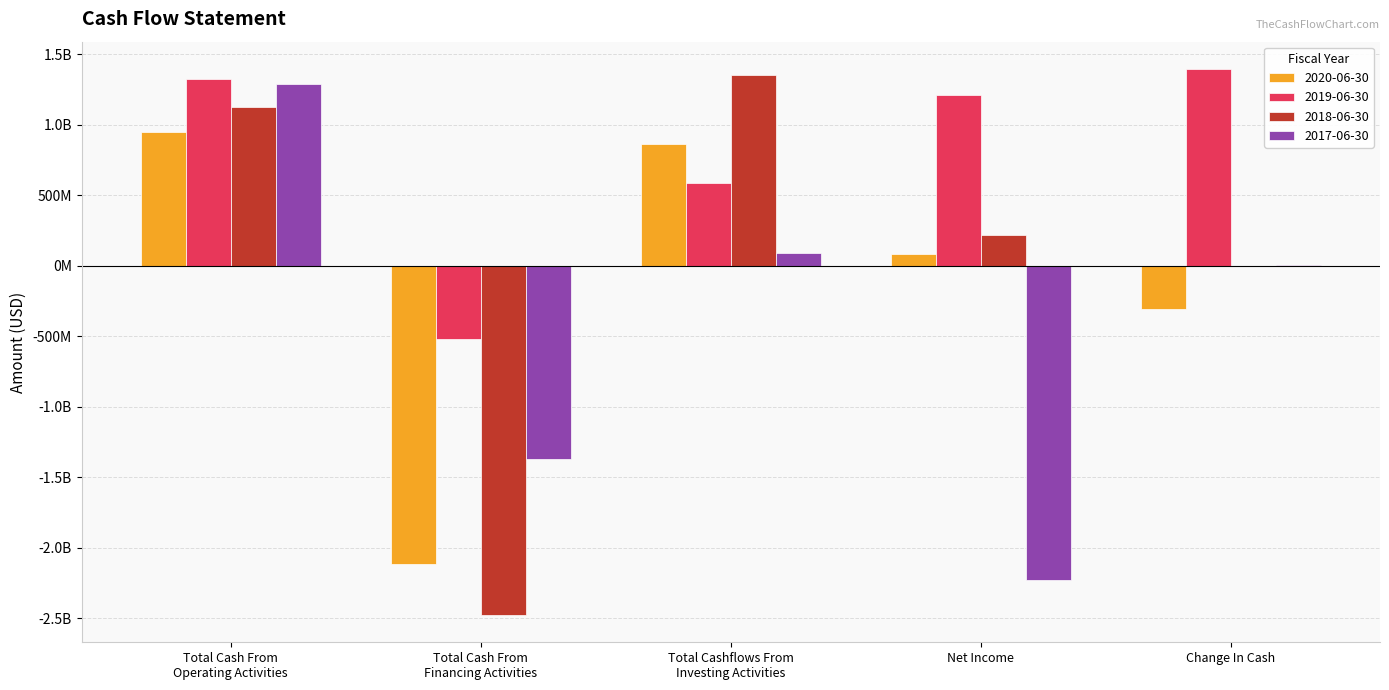

What are all the series names shown in the legend?

2020-06-30, 2019-06-30, 2018-06-30, 2017-06-30